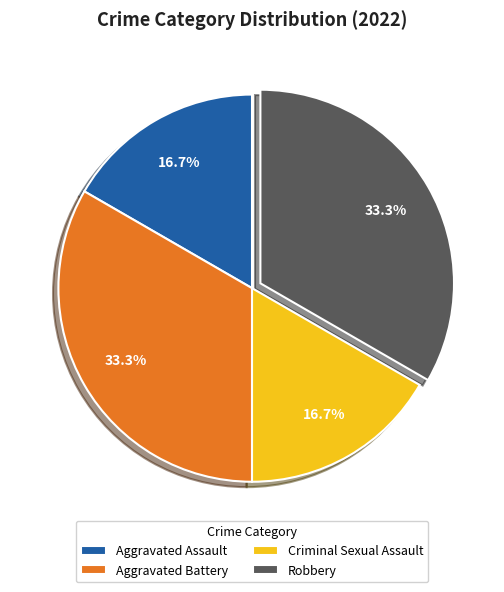

Between Aggravated Assault and Robbery, which is larger?

Robbery